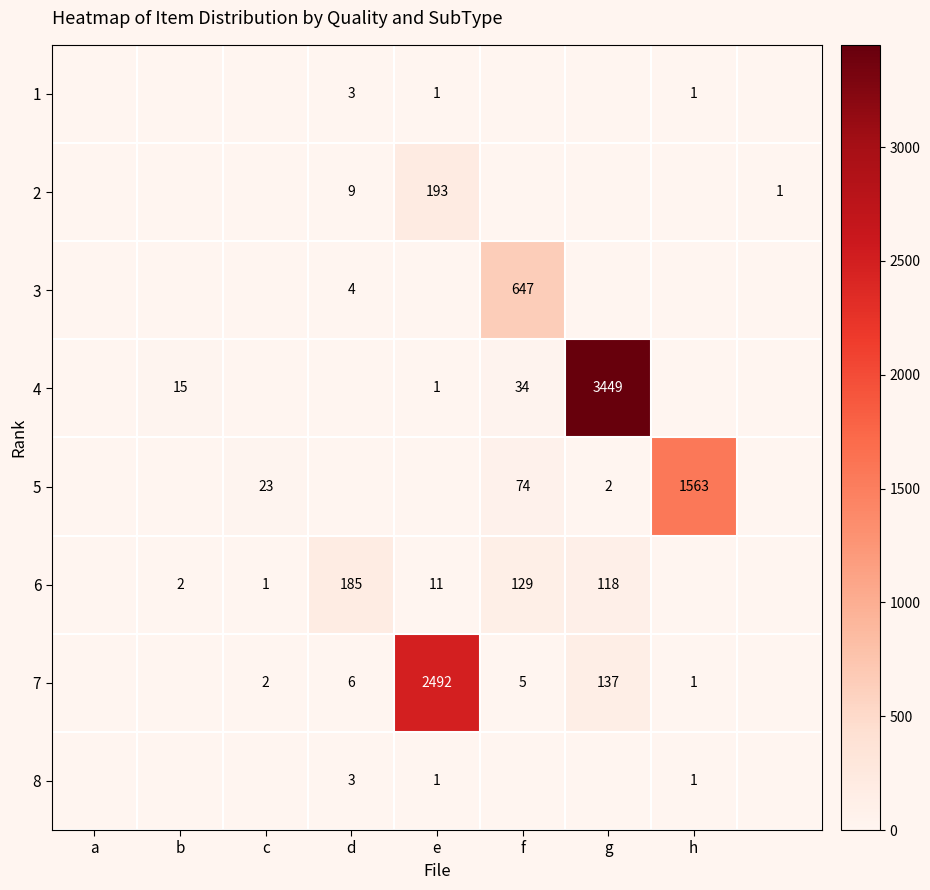

The value of 7 at e is 3673. True or false?

False